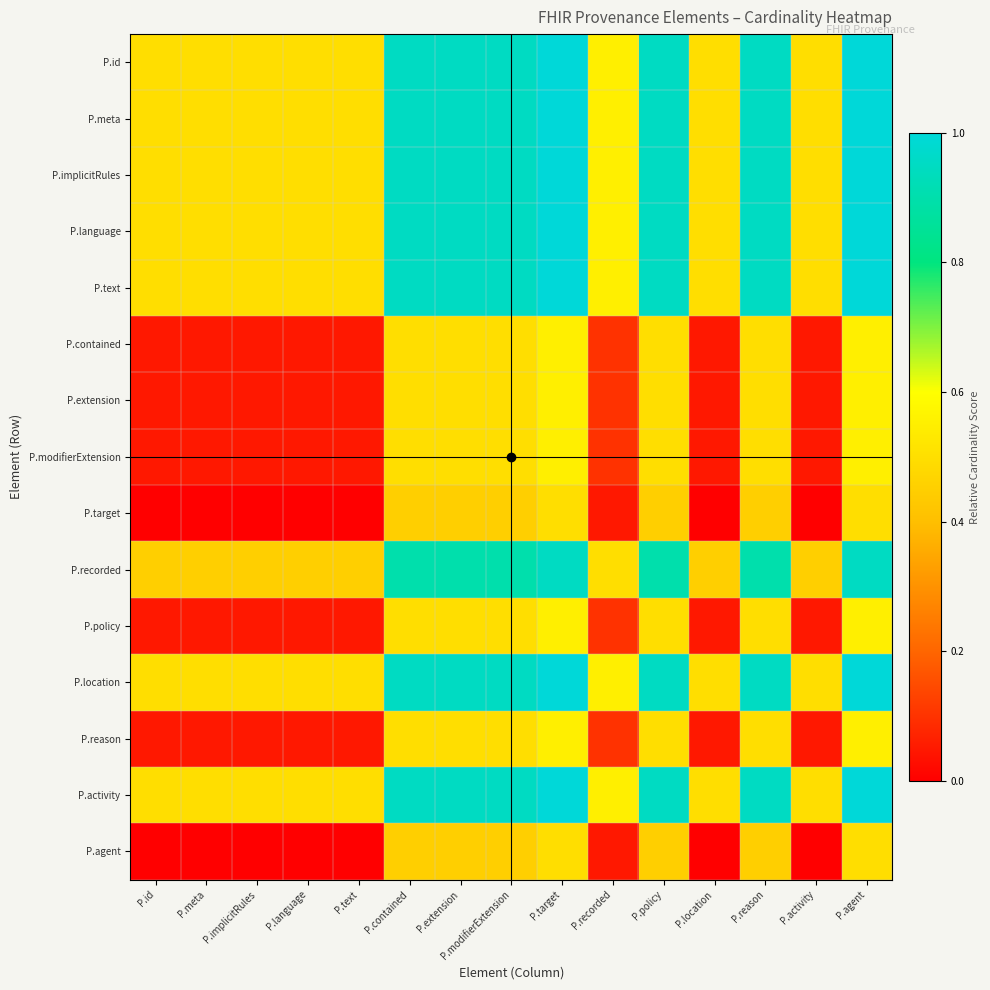

Reading left to right, transcribe all the data shown in this chart.

P.id: P.id=0.5	P.meta=0.5	P.implicitRules=0.5	P.language=0.5	P.text=0.5	P.contained=0.9	P.extension=0.9	P.modifierExtension=0.9	P.target=1.0	P.recorded=0.5	P.policy=0.9	P.location=0.5	P.reason=0.9	P.activity=0.5	P.agent=1.0
P.meta: P.id=0.5	P.meta=0.5	P.implicitRules=0.5	P.language=0.5	P.text=0.5	P.contained=0.9	P.extension=0.9	P.modifierExtension=0.9	P.target=1.0	P.recorded=0.5	P.policy=0.9	P.location=0.5	P.reason=0.9	P.activity=0.5	P.agent=1.0
P.implicitRules: P.id=0.5	P.meta=0.5	P.implicitRules=0.5	P.language=0.5	P.text=0.5	P.contained=0.9	P.extension=0.9	P.modifierExtension=0.9	P.target=1.0	P.recorded=0.5	P.policy=0.9	P.location=0.5	P.reason=0.9	P.activity=0.5	P.agent=1.0
P.language: P.id=0.5	P.meta=0.5	P.implicitRules=0.5	P.language=0.5	P.text=0.5	P.contained=0.9	P.extension=0.9	P.modifierExtension=0.9	P.target=1.0	P.recorded=0.5	P.policy=0.9	P.location=0.5	P.reason=0.9	P.activity=0.5	P.agent=1.0
P.text: P.id=0.5	P.meta=0.5	P.implicitRules=0.5	P.language=0.5	P.text=0.5	P.contained=0.9	P.extension=0.9	P.modifierExtension=0.9	P.target=1.0	P.recorded=0.5	P.policy=0.9	P.location=0.5	P.reason=0.9	P.activity=0.5	P.agent=1.0
P.contained: P.id=0.0	P.meta=0.0	P.implicitRules=0.0	P.language=0.0	P.text=0.0	P.contained=0.5	P.extension=0.5	P.modifierExtension=0.5	P.target=0.5	P.recorded=0.1	P.policy=0.5	P.location=0.0	P.reason=0.5	P.activity=0.0	P.agent=0.5
P.extension: P.id=0.0	P.meta=0.0	P.implicitRules=0.0	P.language=0.0	P.text=0.0	P.contained=0.5	P.extension=0.5	P.modifierExtension=0.5	P.target=0.5	P.recorded=0.1	P.policy=0.5	P.location=0.0	P.reason=0.5	P.activity=0.0	P.agent=0.5
P.modifierExtension: P.id=0.0	P.meta=0.0	P.implicitRules=0.0	P.language=0.0	P.text=0.0	P.contained=0.5	P.extension=0.5	P.modifierExtension=0.5	P.target=0.5	P.recorded=0.1	P.policy=0.5	P.location=0.0	P.reason=0.5	P.activity=0.0	P.agent=0.5
P.target: P.id=0.0	P.meta=0.0	P.implicitRules=0.0	P.language=0.0	P.text=0.0	P.contained=0.4	P.extension=0.4	P.modifierExtension=0.4	P.target=0.5	P.recorded=0.0	P.policy=0.4	P.location=0.0	P.reason=0.4	P.activity=0.0	P.agent=0.5
P.recorded: P.id=0.4	P.meta=0.4	P.implicitRules=0.4	P.language=0.4	P.text=0.4	P.contained=0.9	P.extension=0.9	P.modifierExtension=0.9	P.target=0.9	P.recorded=0.5	P.policy=0.9	P.location=0.4	P.reason=0.9	P.activity=0.4	P.agent=0.9
P.policy: P.id=0.0	P.meta=0.0	P.implicitRules=0.0	P.language=0.0	P.text=0.0	P.contained=0.5	P.extension=0.5	P.modifierExtension=0.5	P.target=0.5	P.recorded=0.1	P.policy=0.5	P.location=0.0	P.reason=0.5	P.activity=0.0	P.agent=0.5
P.location: P.id=0.5	P.meta=0.5	P.implicitRules=0.5	P.language=0.5	P.text=0.5	P.contained=0.9	P.extension=0.9	P.modifierExtension=0.9	P.target=1.0	P.recorded=0.5	P.policy=0.9	P.location=0.5	P.reason=0.9	P.activity=0.5	P.agent=1.0
P.reason: P.id=0.0	P.meta=0.0	P.implicitRules=0.0	P.language=0.0	P.text=0.0	P.contained=0.5	P.extension=0.5	P.modifierExtension=0.5	P.target=0.5	P.recorded=0.1	P.policy=0.5	P.location=0.0	P.reason=0.5	P.activity=0.0	P.agent=0.5
P.activity: P.id=0.5	P.meta=0.5	P.implicitRules=0.5	P.language=0.5	P.text=0.5	P.contained=0.9	P.extension=0.9	P.modifierExtension=0.9	P.target=1.0	P.recorded=0.5	P.policy=0.9	P.location=0.5	P.reason=0.9	P.activity=0.5	P.agent=1.0
P.agent: P.id=0.0	P.meta=0.0	P.implicitRules=0.0	P.language=0.0	P.text=0.0	P.contained=0.4	P.extension=0.4	P.modifierExtension=0.4	P.target=0.5	P.recorded=0.0	P.policy=0.4	P.location=0.0	P.reason=0.4	P.activity=0.0	P.agent=0.5